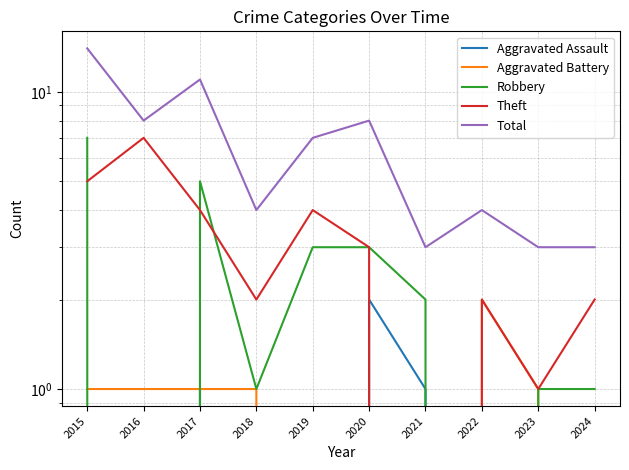

How many data points in Aggravated Battery are less than 1?

4